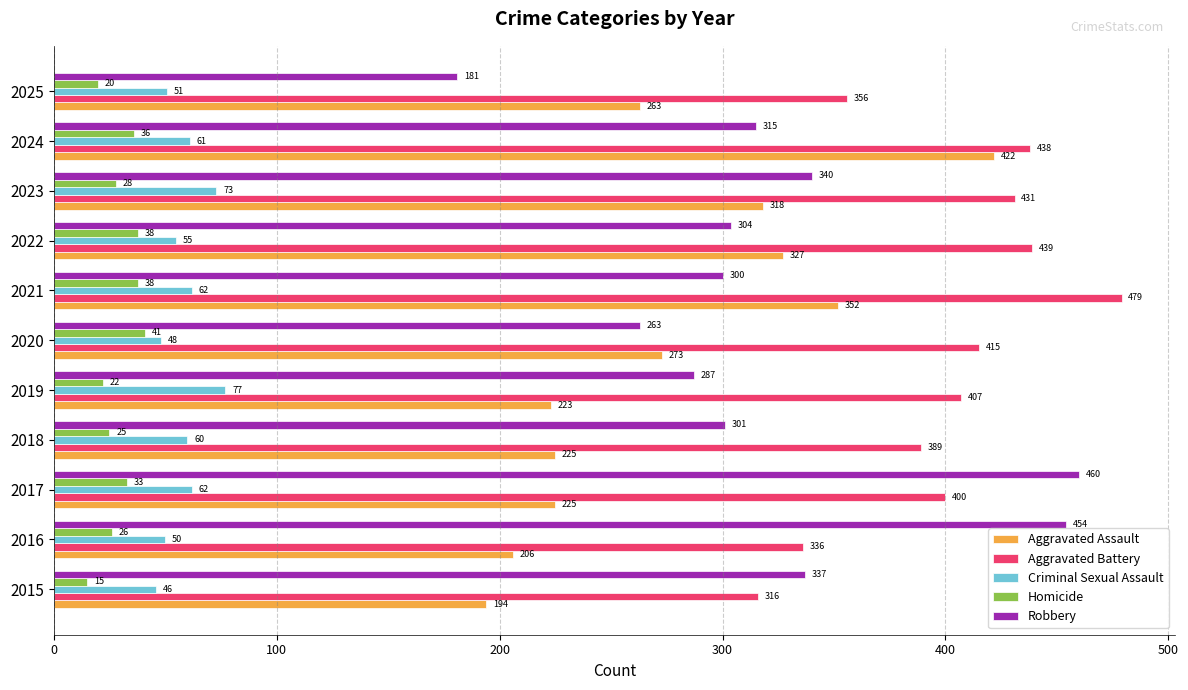

What is the difference between the second highest and second lowest values in the Aggravated Battery series?

103